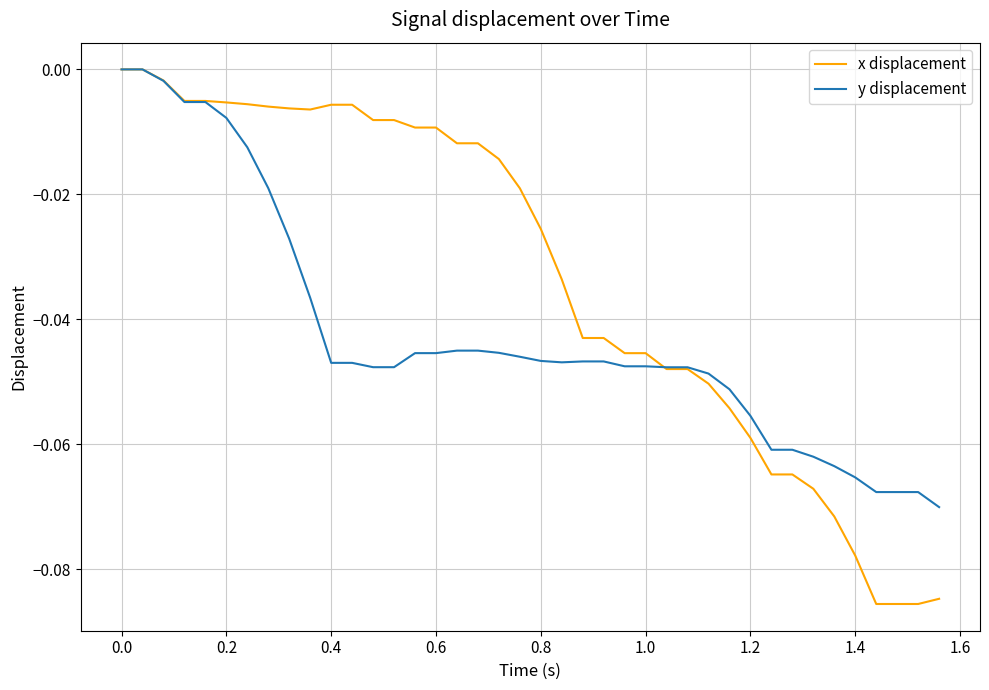

Which series ends up on top after the final intersection of y displacement and x displacement?

y displacement